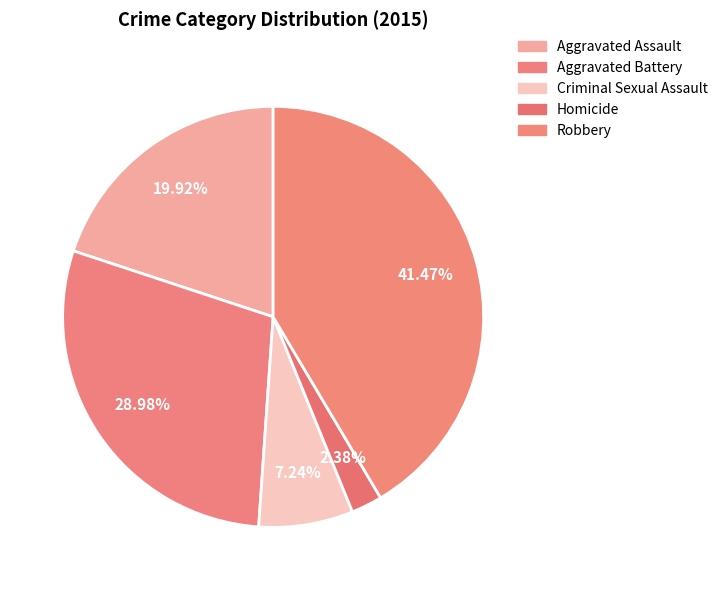

Is the sum of Homicide and Aggravated Battery greater than half?

No